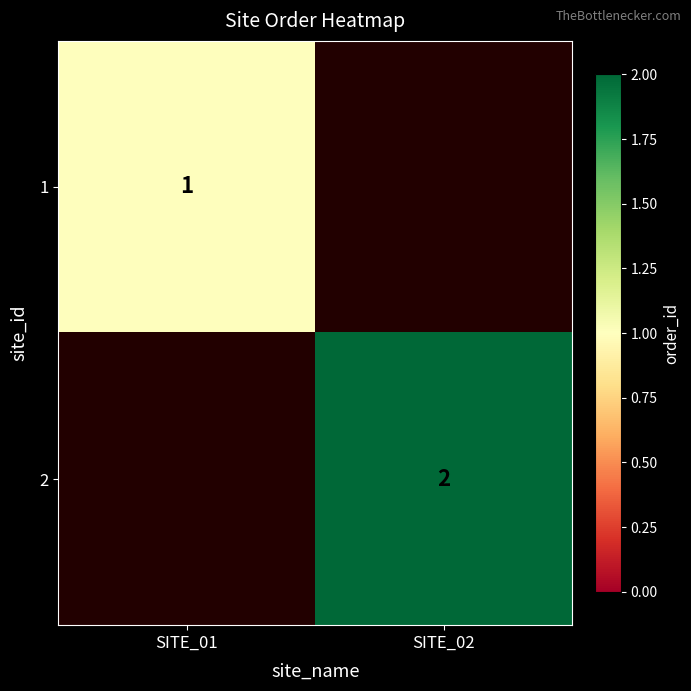

True or false: 2 has a value of 3.0 at SITE_02.

False